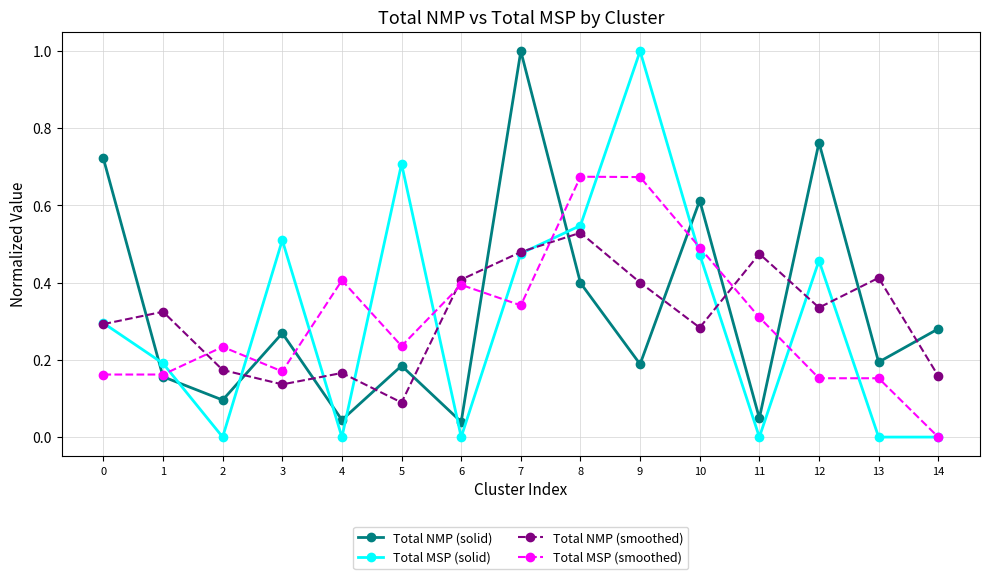

True or false: Total MSP (solid) has more than 2 points higher than both neighbors.

True